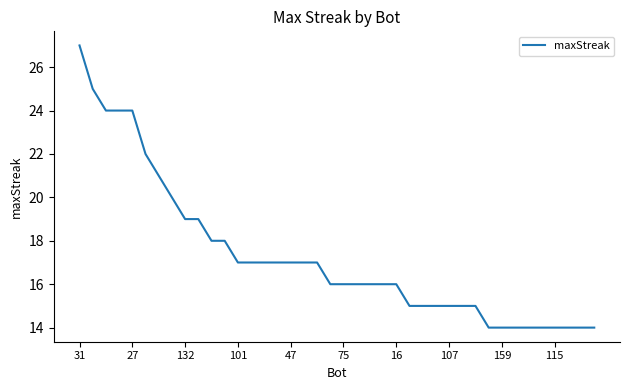

What is the minimum value shown in the chart?

14